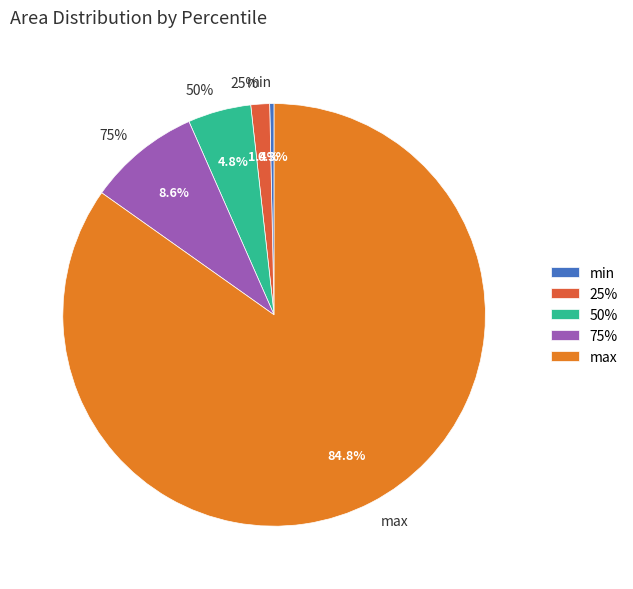

Is there a majority slice in this chart?

Yes